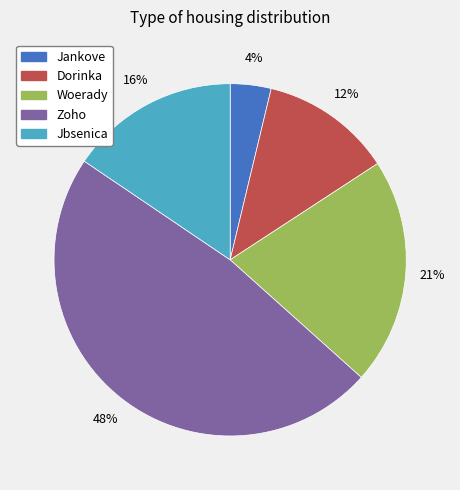

Is Jbsenica the majority of the pie?

No